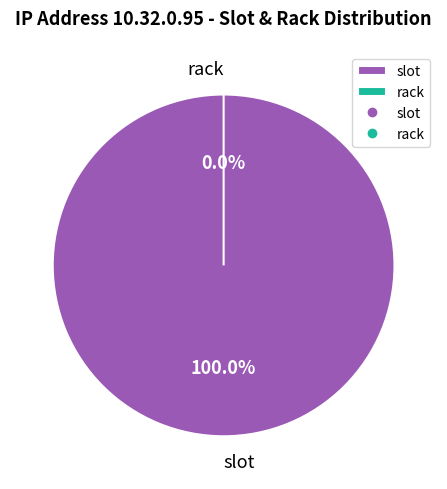

To the nearest percent, what is the difference between the rack and slot slice percentages?

100%